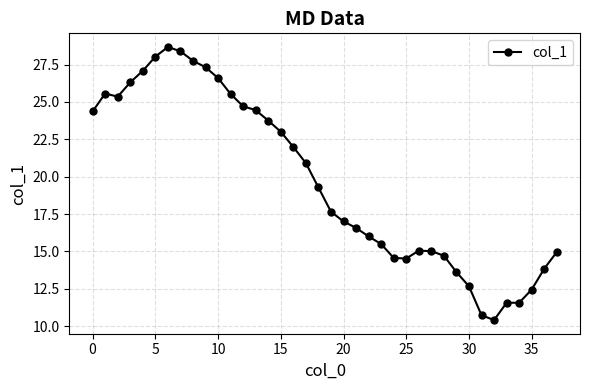

Is this an area chart (filled region under the line)?

No